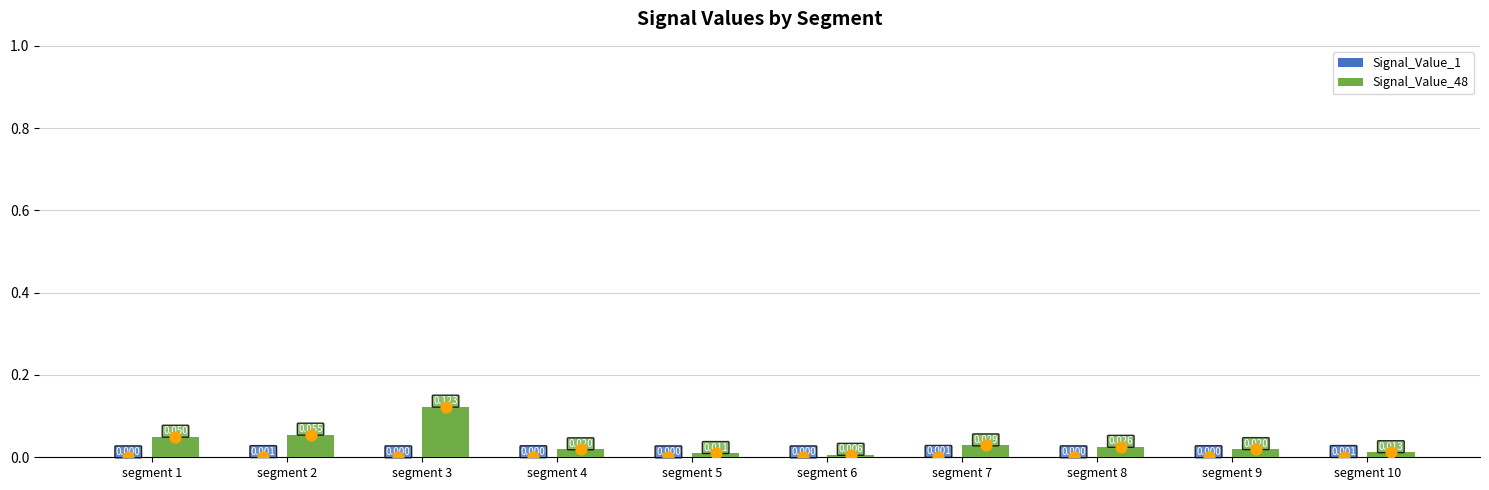

Which series contains the lowest Y value?

Signal_Value_1